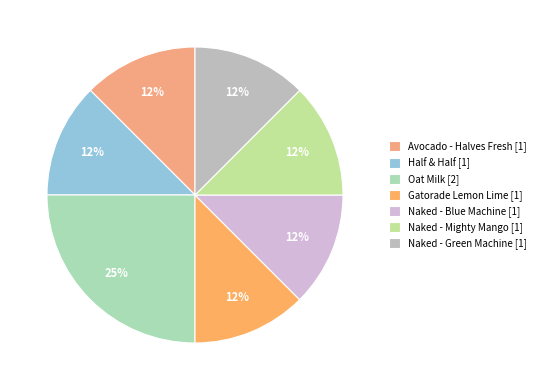

Count the number of slices in the pie.

7